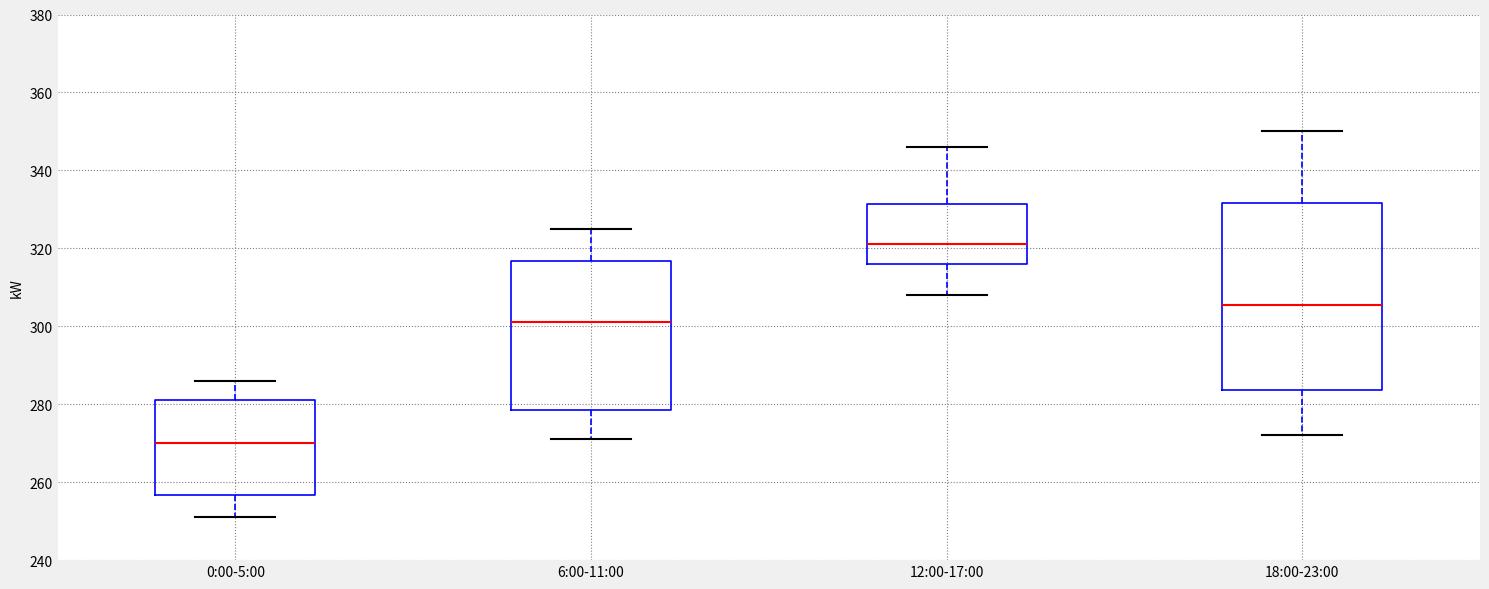

Where does the lower whisker of the box for 0:00-5:00 end on the y-axis? The values are not printed on the chart, so give them approximately, as read against the axis.

252